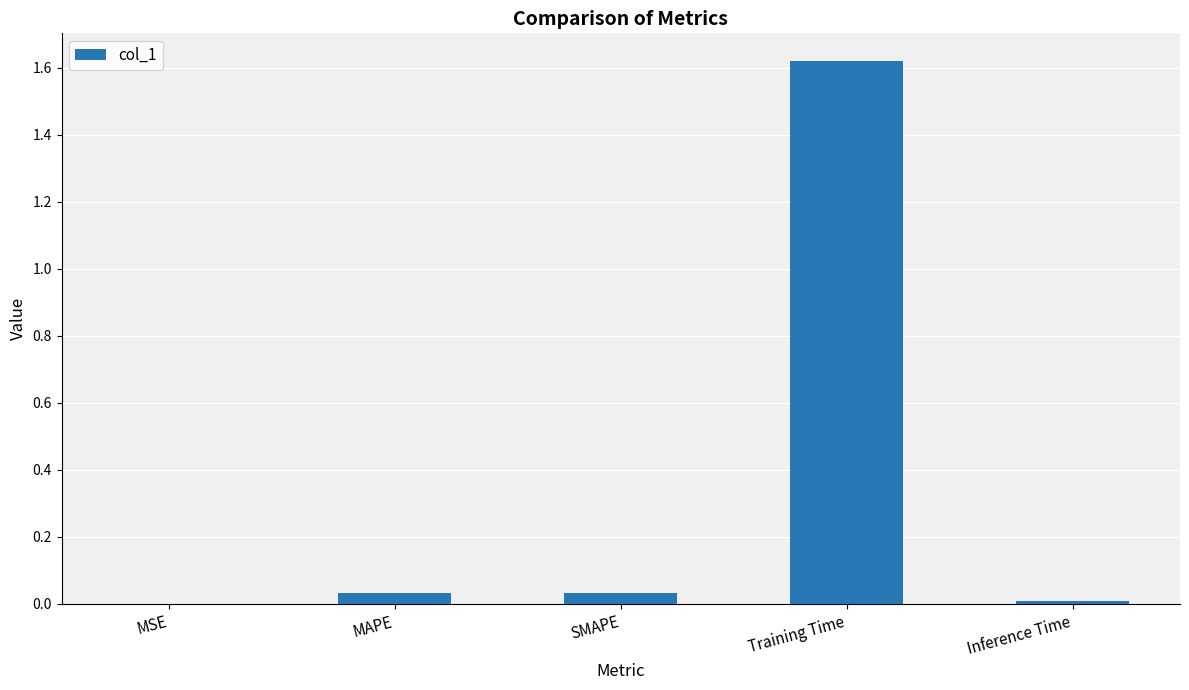

Between Inference Time and MAPE, which is larger?

MAPE